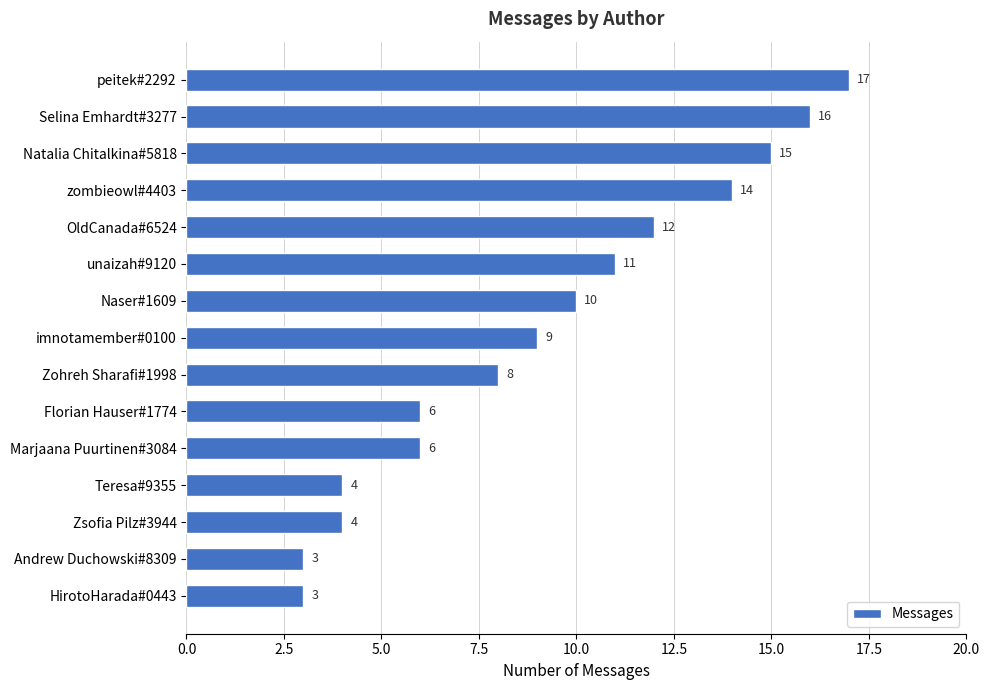

Is it true that the value at peitek#2292 is 17?

True